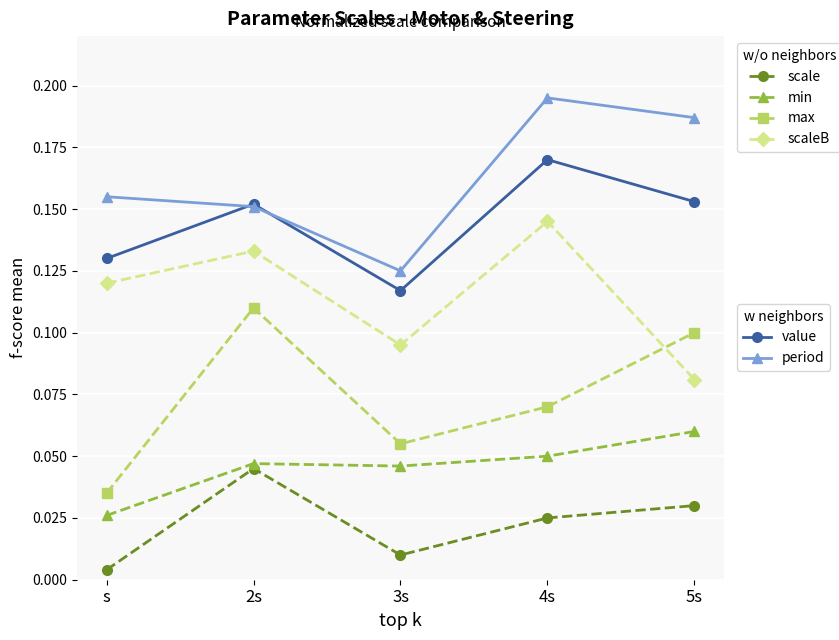

What is the label of the 5th point from the right?

s